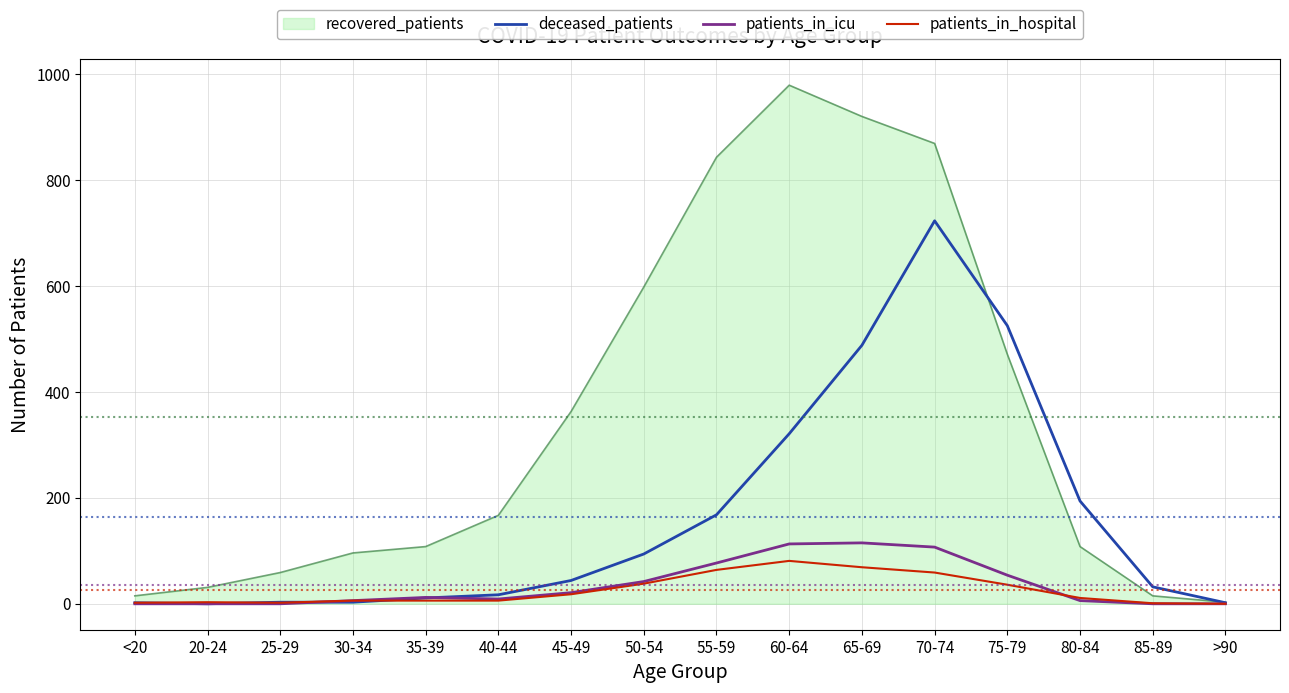

What is the sum of the patients_in_icu values at 85-89 and 50-54?

42